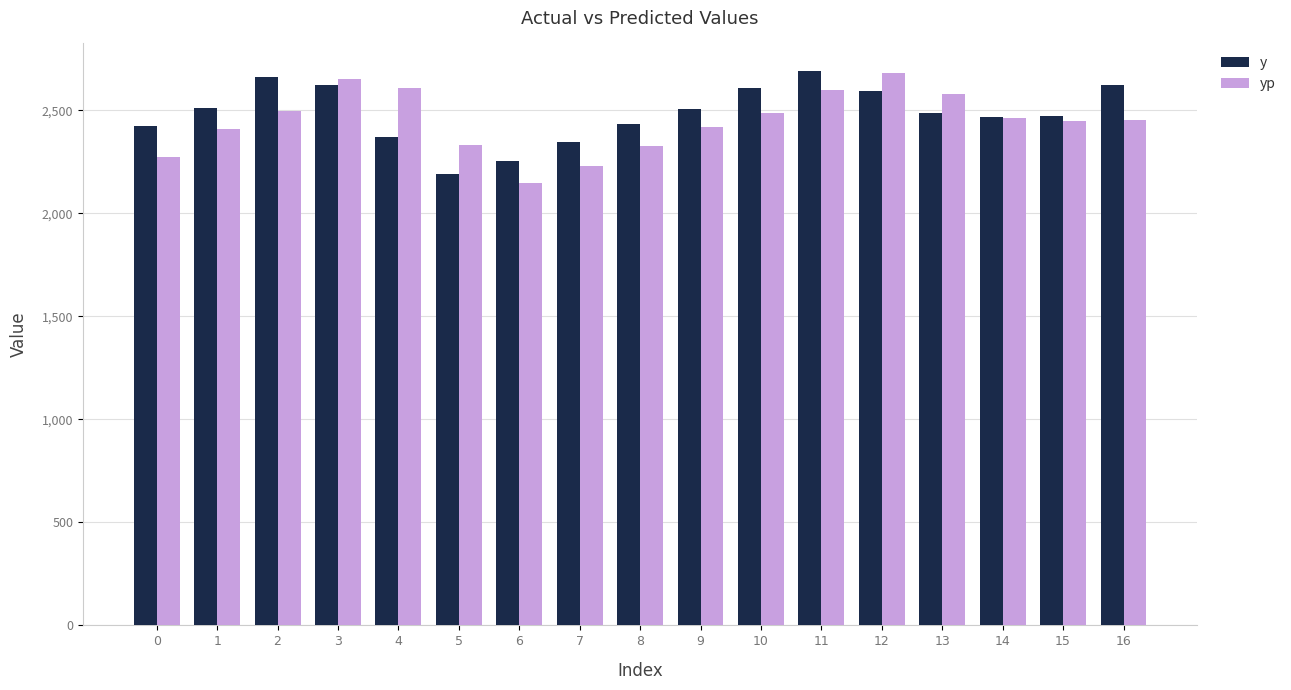

Are the bars grouped side by side (vs. stacked)?

Yes